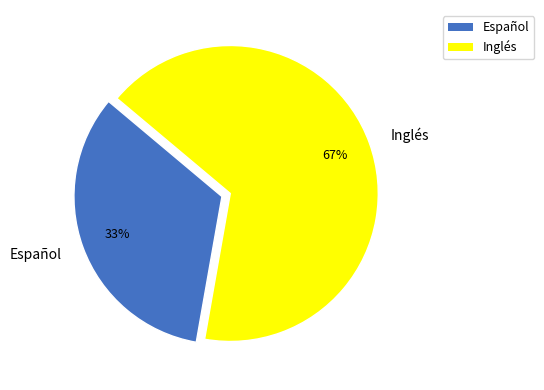

To the nearest percent, what portion does Español represent?

33%